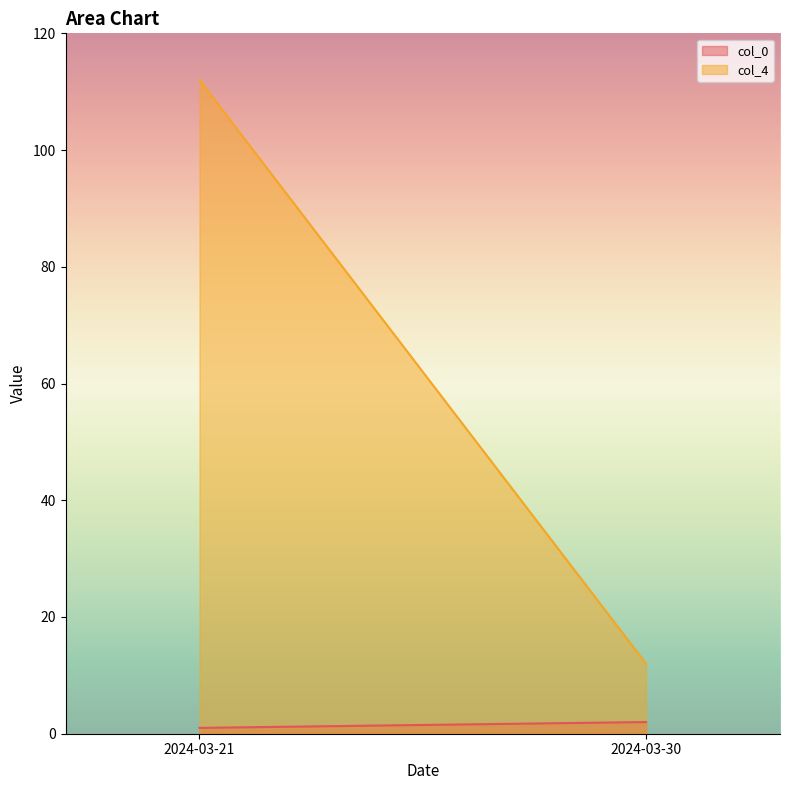

Which series has the largest range (max minus min)?

col_4